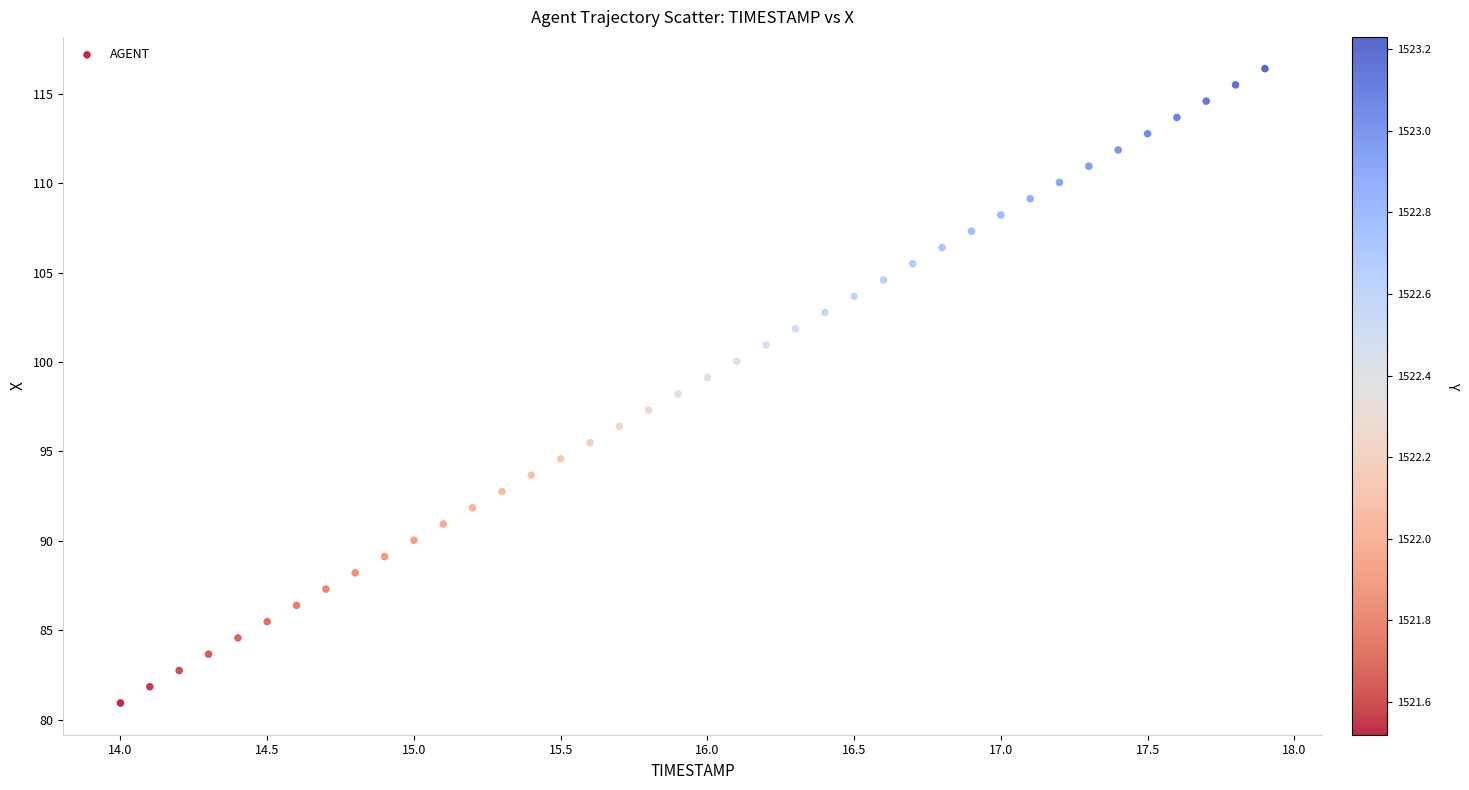

What is the range of X values (max minus min)?

3.9